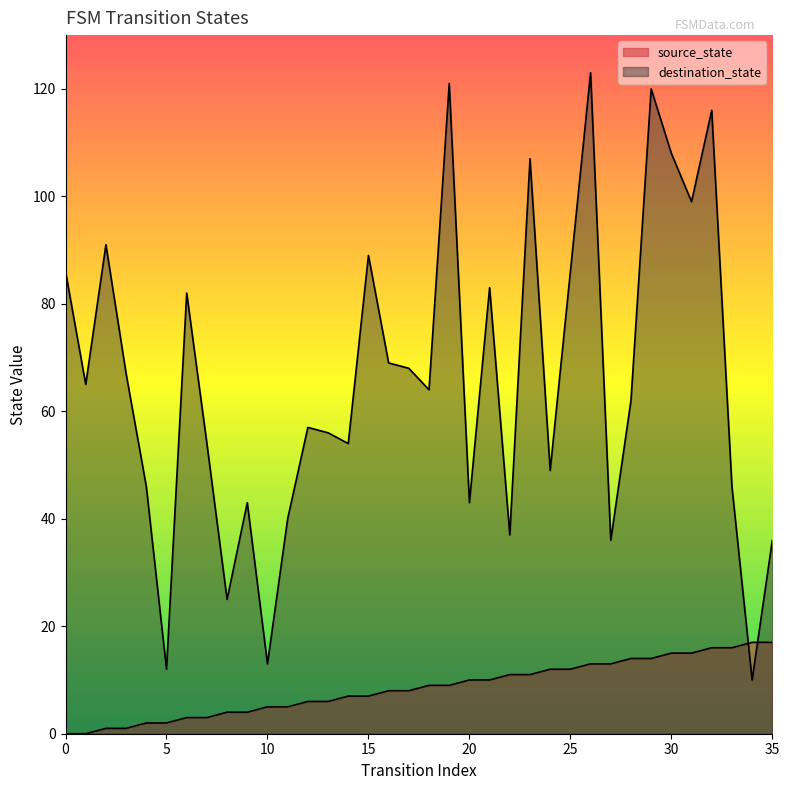

How many times do destination_state and source_state cross each other?

2